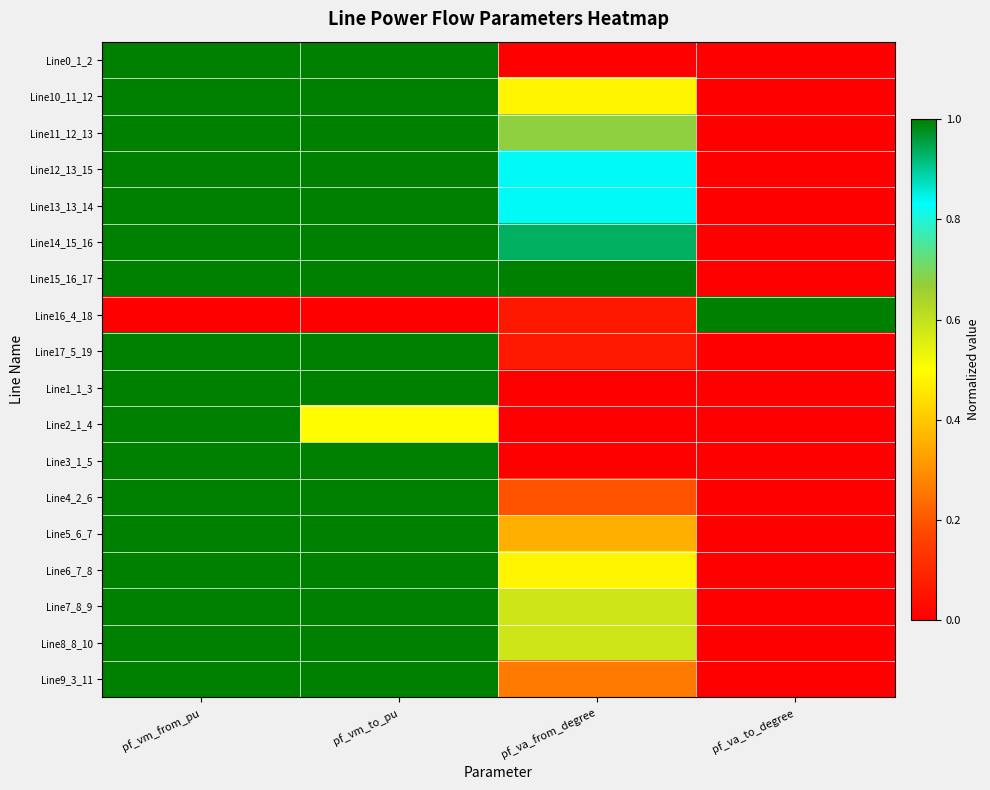

At which category does the chart reach its minimum across all series?

pf_va_from_degree